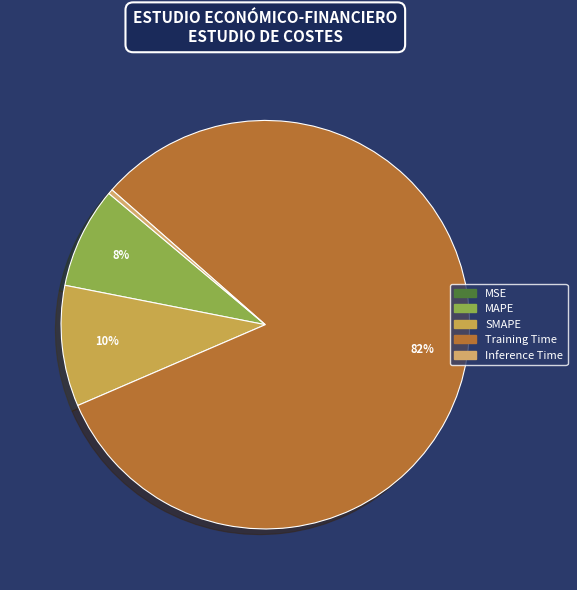

Rank the categories by value from lowest to highest.

MSE, Inference Time, MAPE, SMAPE, Training Time